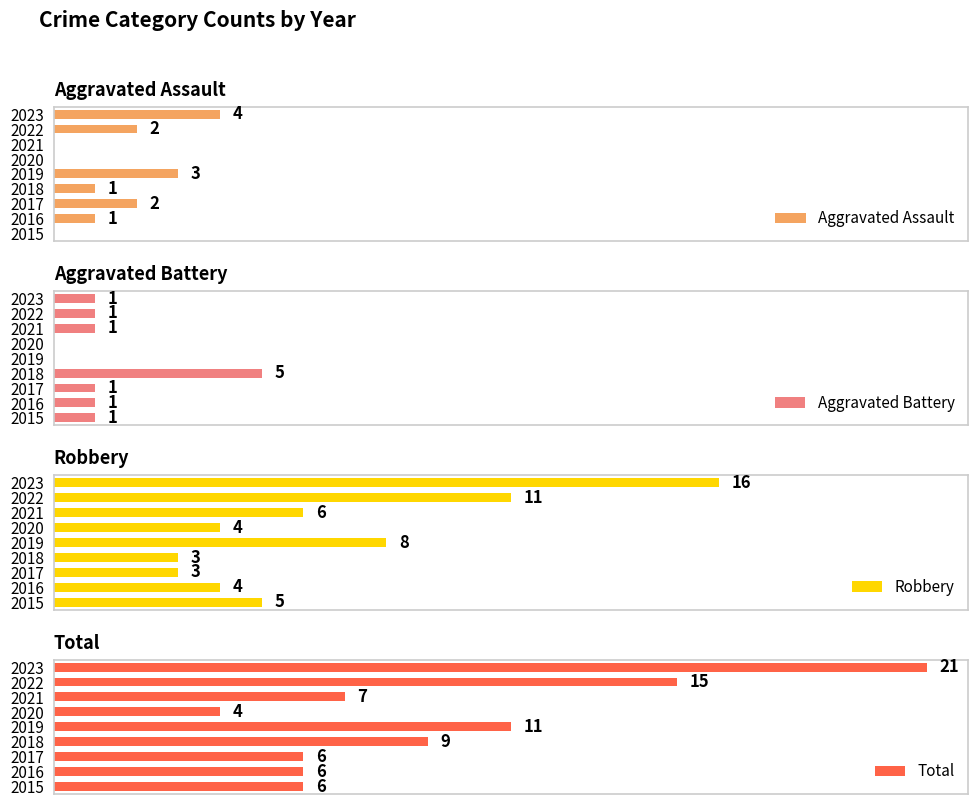

How many series are shown in this chart?

4